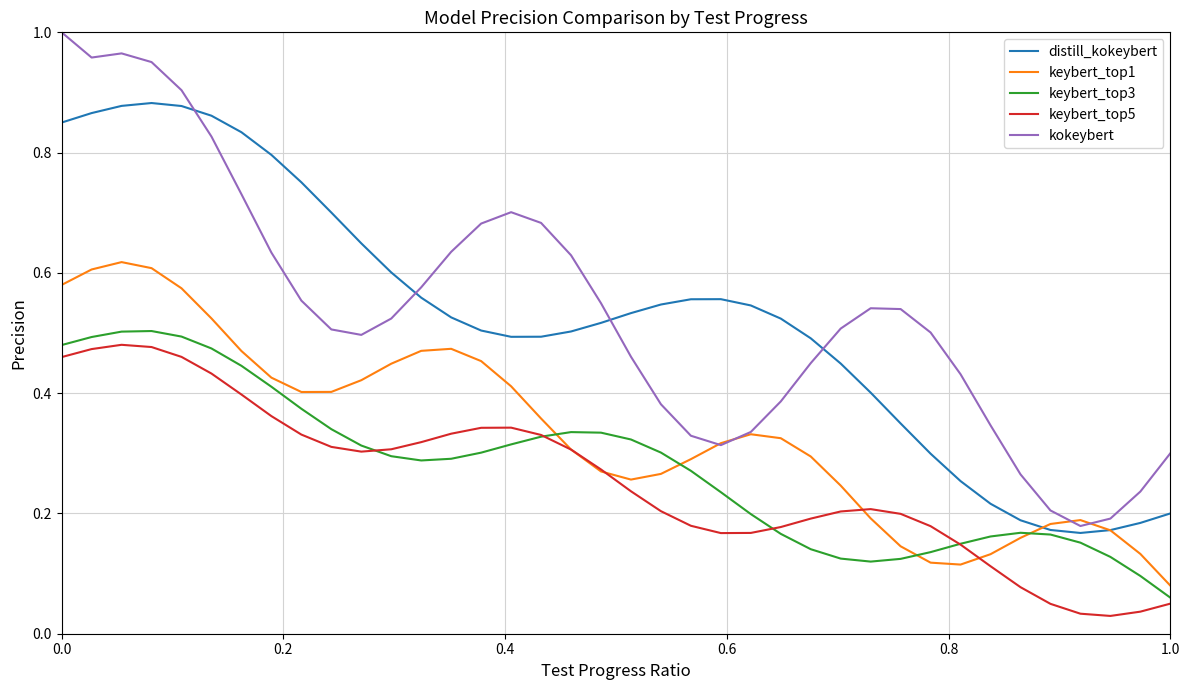

True or false: kokeybert and distill_kokeybert intersect in this chart.

True